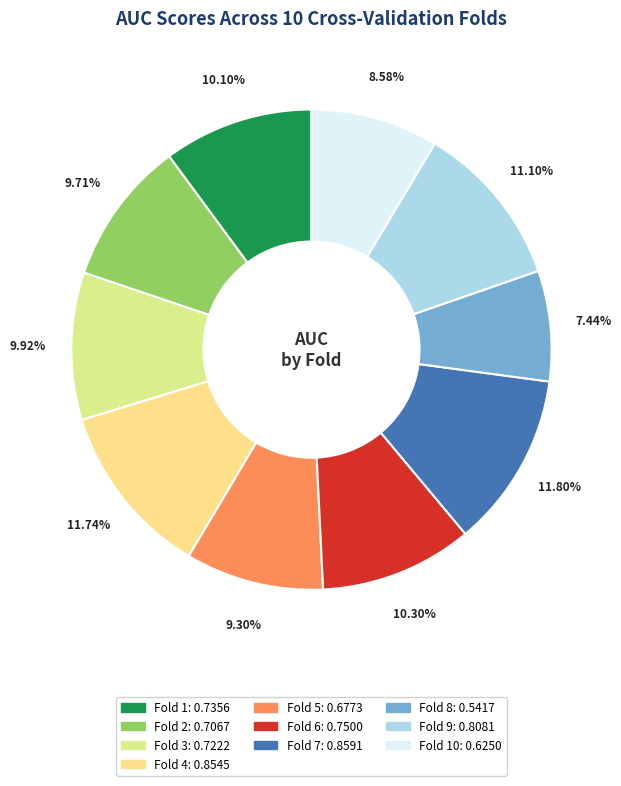

Is there a majority slice in this chart?

No